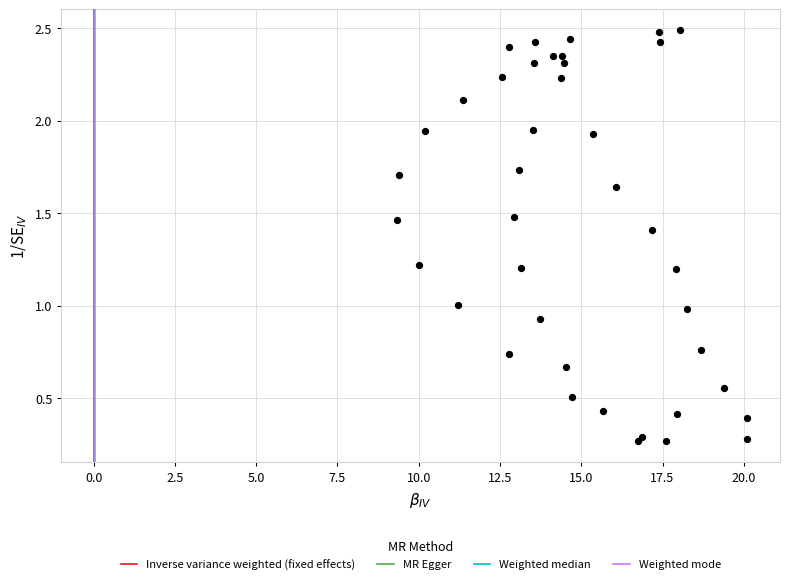

What is the range of X values (max minus min)?

10.8